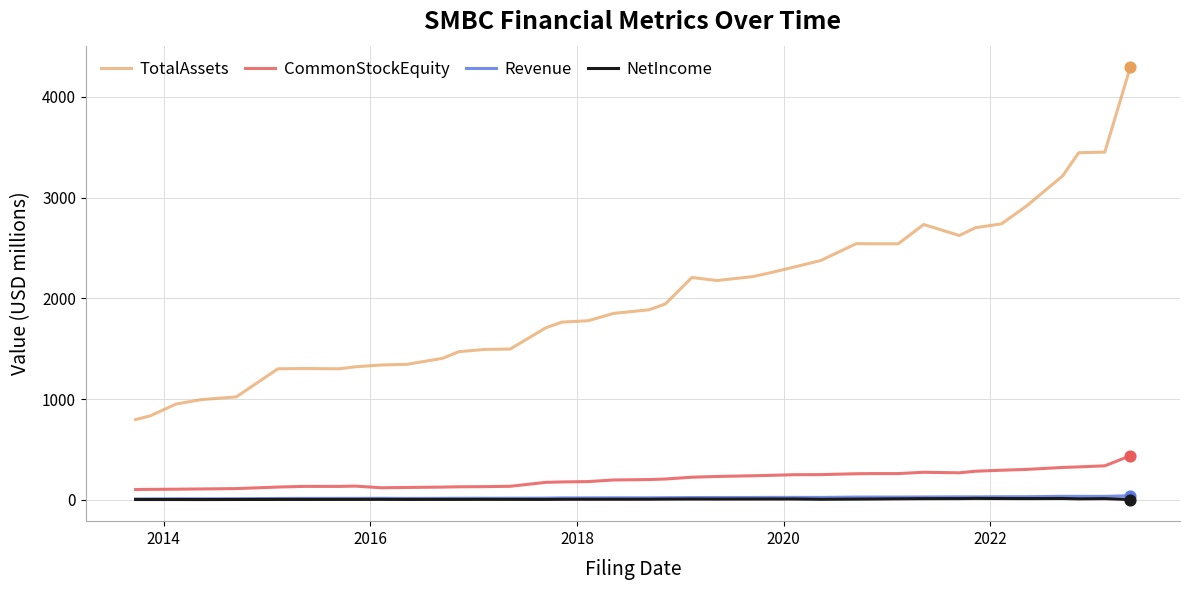

Which series has the largest range (max minus min)?

TotalAssets